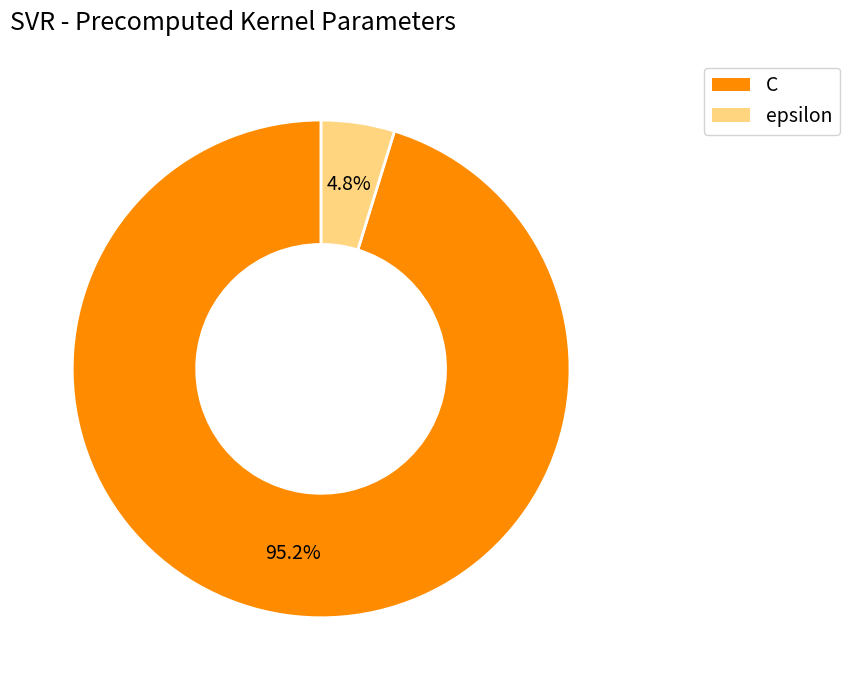

Approximately how many times larger is the value at epsilon compared to C?

0.1